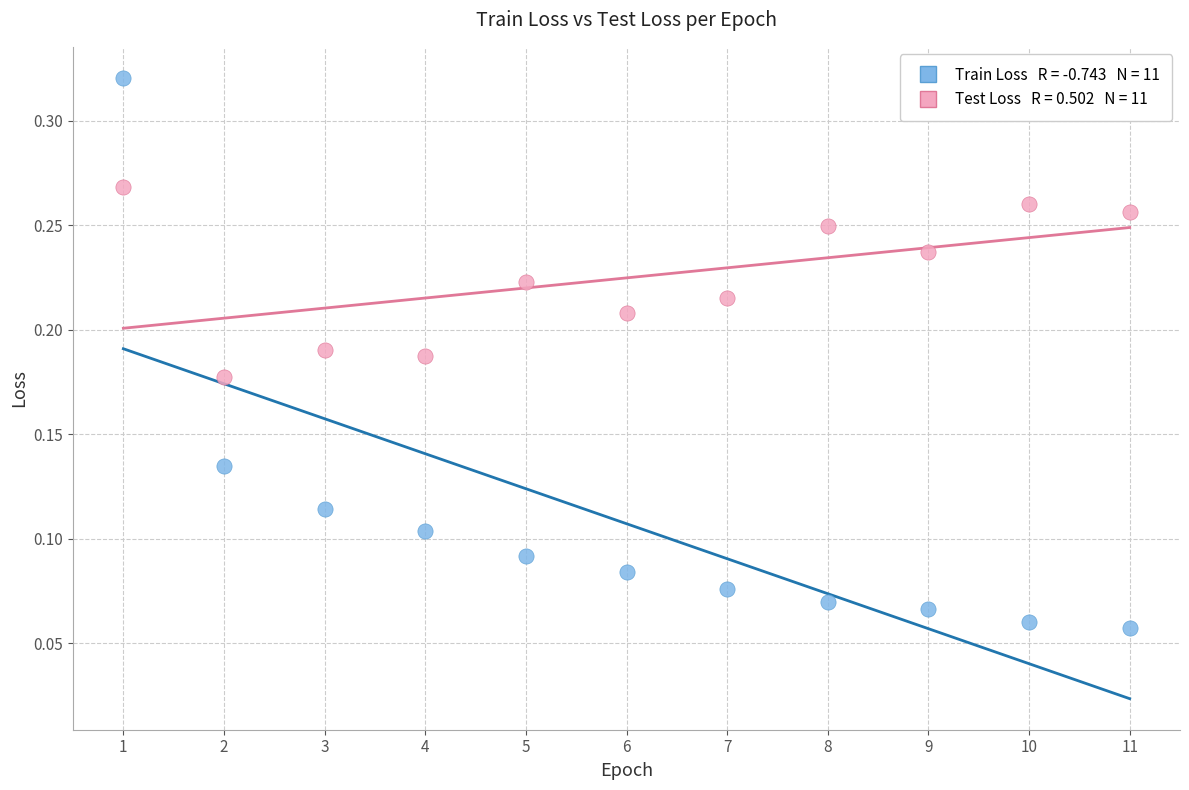

Across all data points, what is the range of X values (max minus min)?

10.0